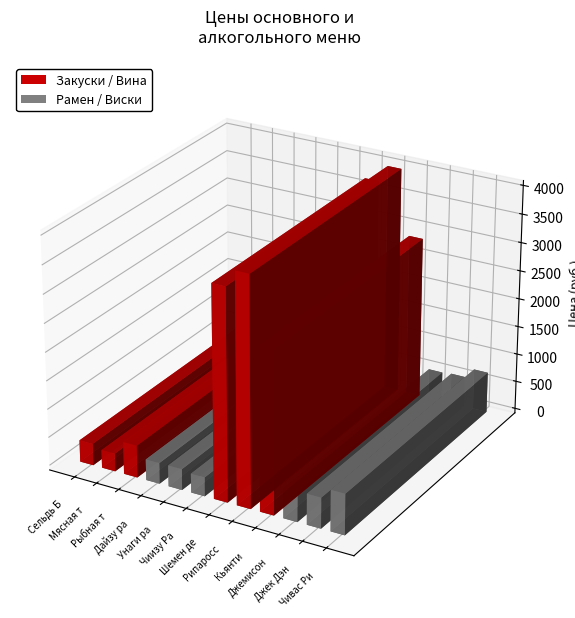

Does the chart contain any negative values?

No